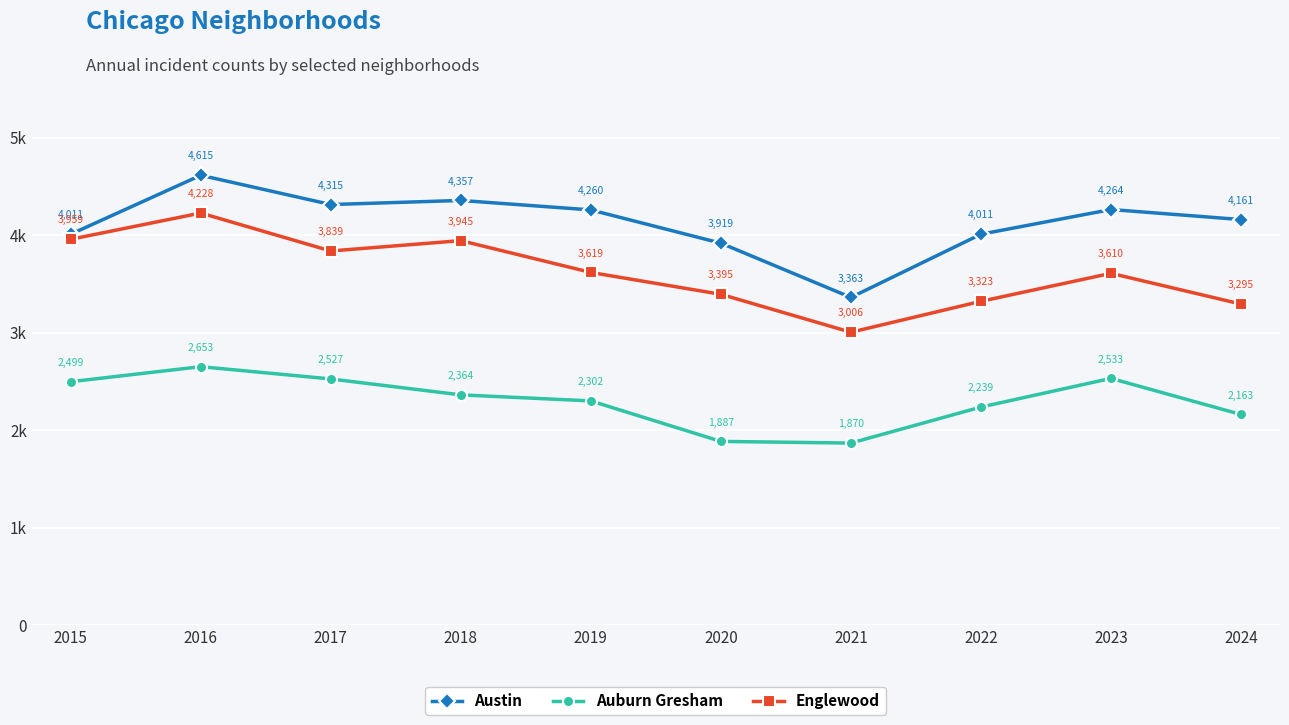

What is the difference between the maximum and minimum values in the Englewood series?

1222